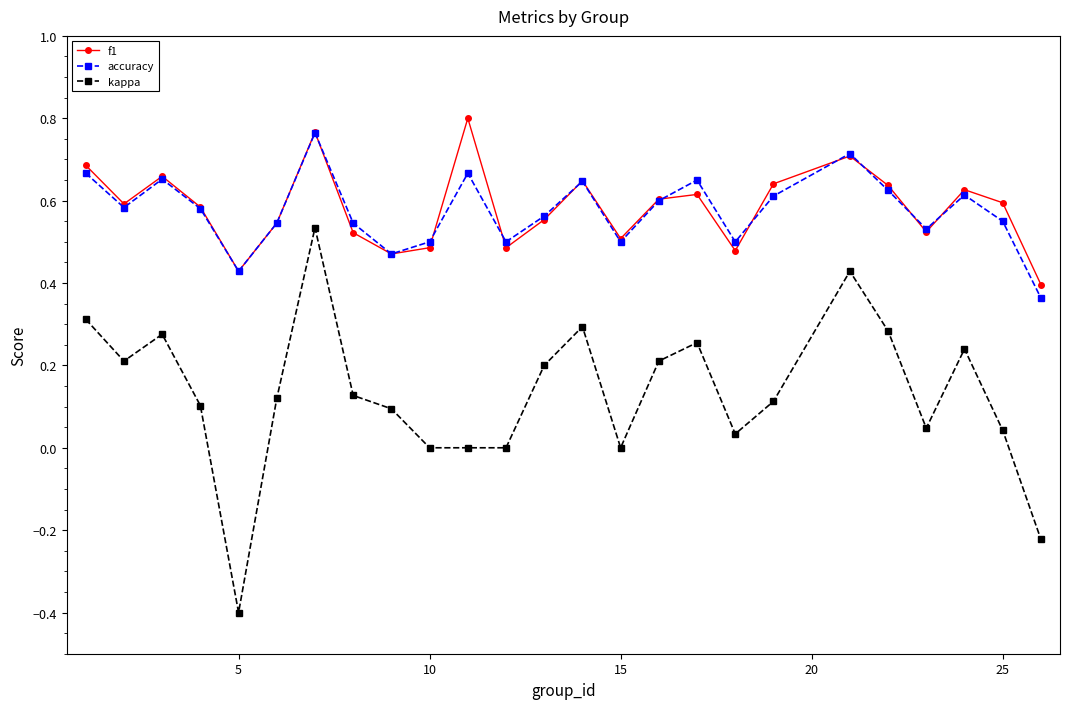

How many interior local peaks does the accuracy series have?

7